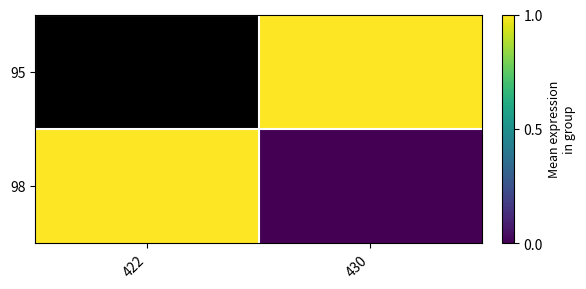

At which category is the sum across all series the highest?

430